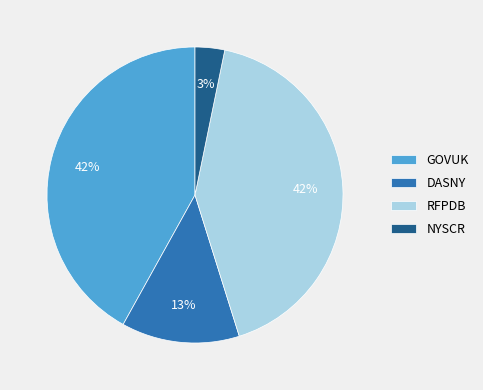

What is the ratio of the value at GOVUK to the value at DASNY?

3.2